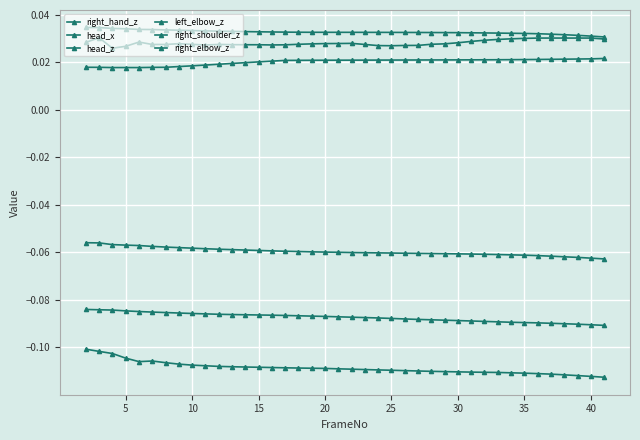

Does the chart display data point markers on the line(s)?

Yes